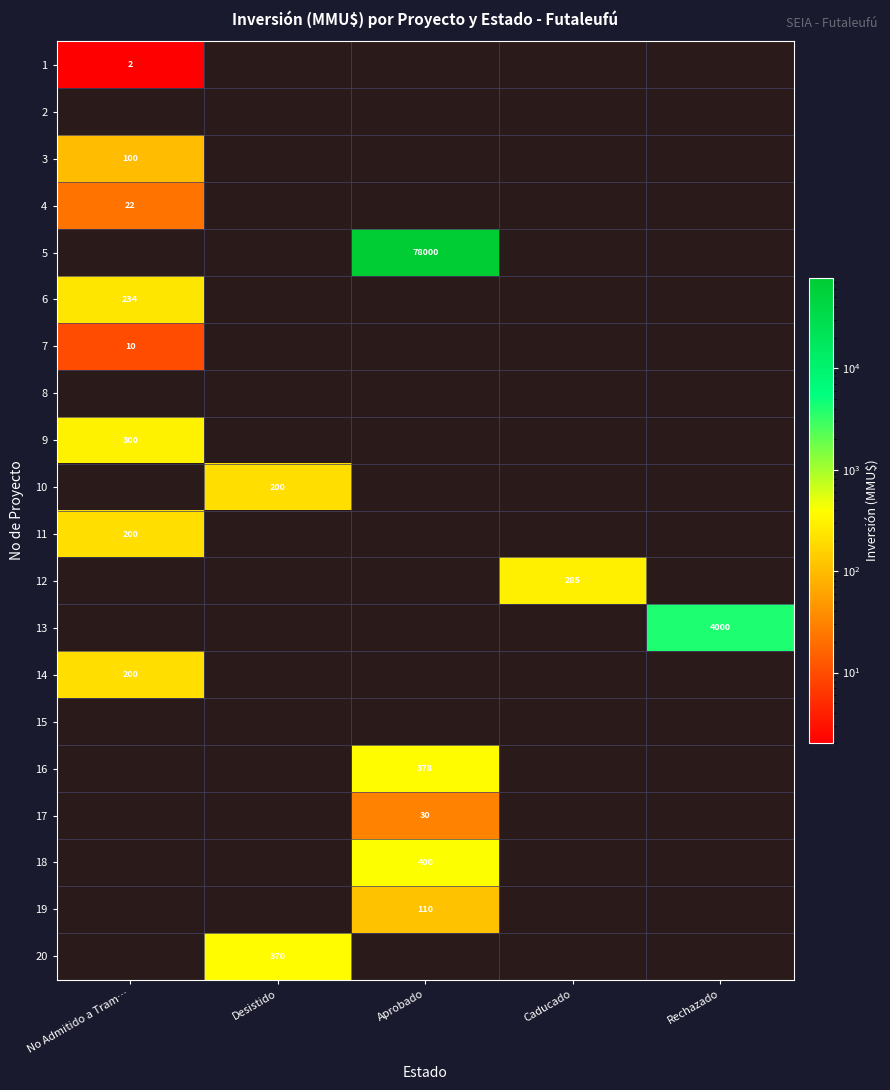

The 6 series shows 234 at No Admitido a Tram…. True or false?

True